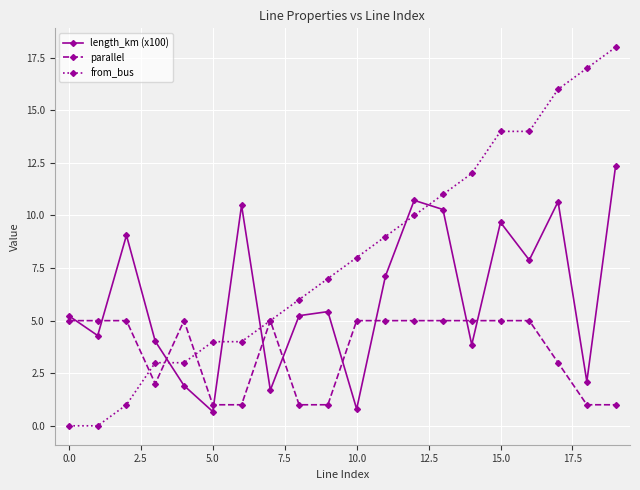

After their last crossing, which series has the higher values: from_bus or length_km (x100)?

from_bus